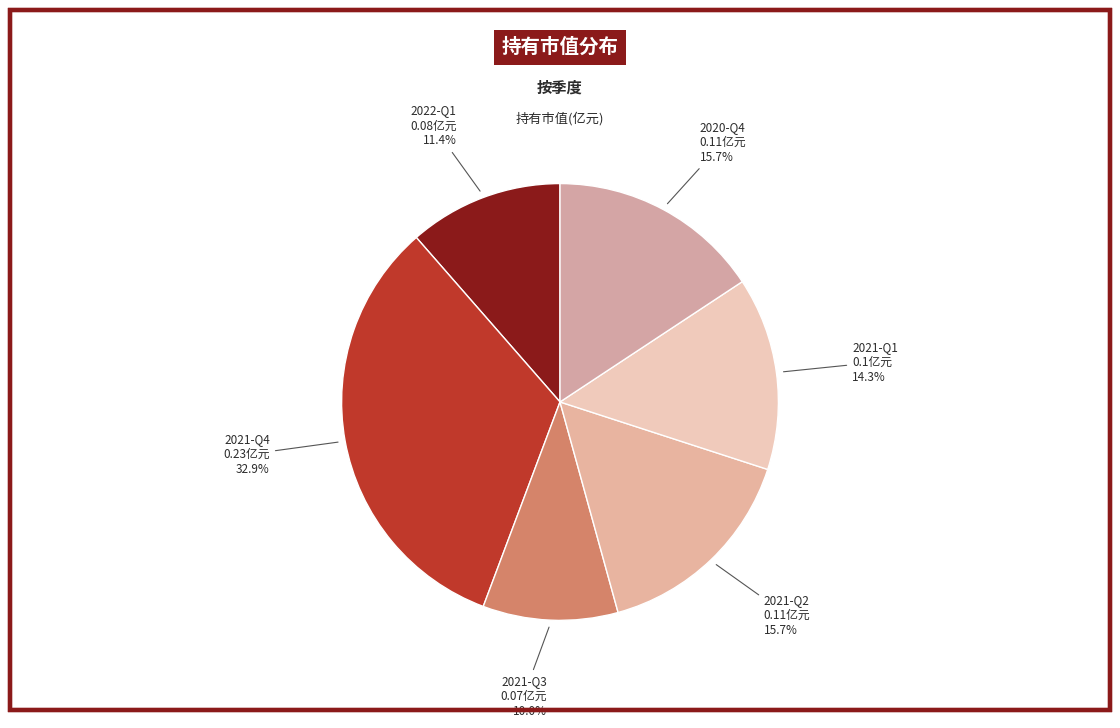

Is there any slice that represents more than half of the pie?

No